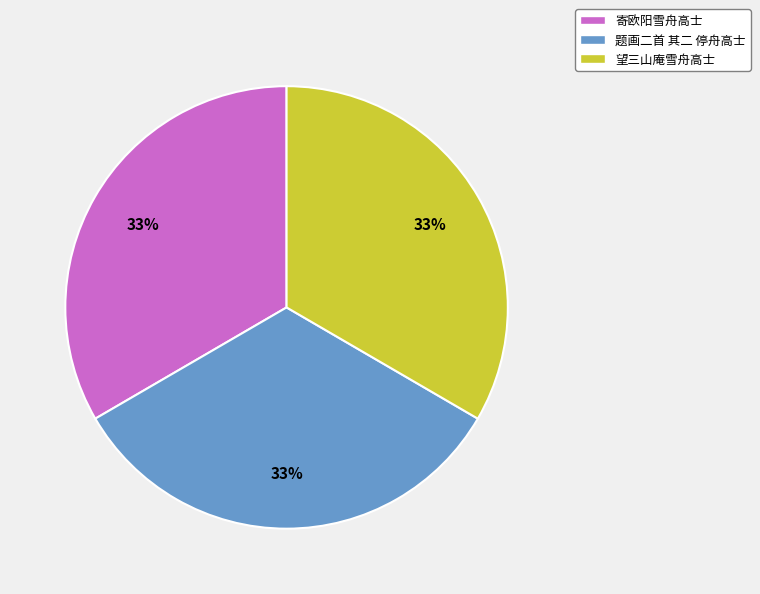

Does 望三山庵雪舟高士 represent more than half of the total?

No